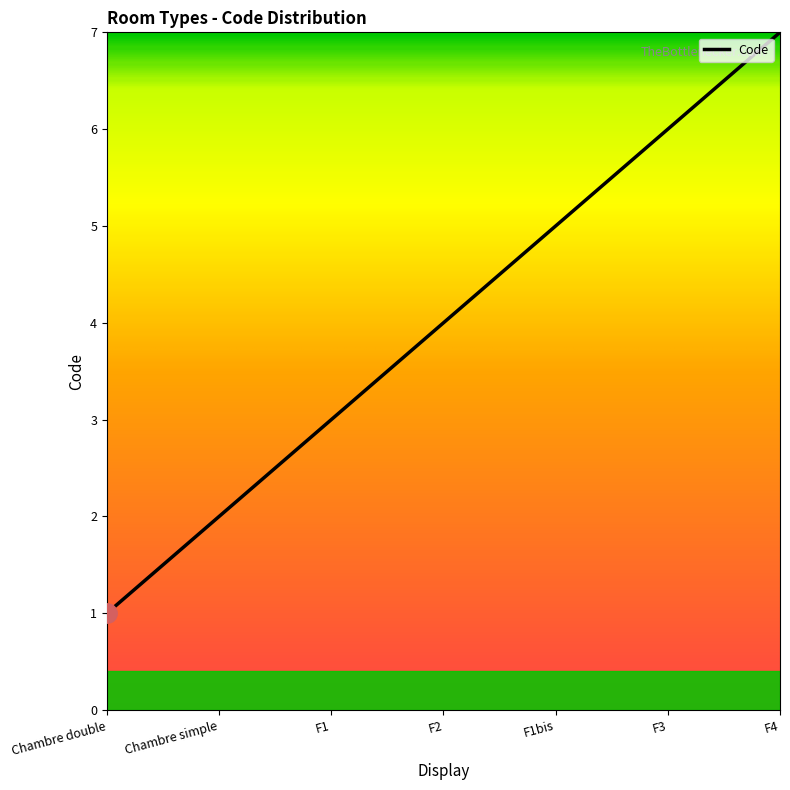

What is the minimum value shown in the chart?

1.0